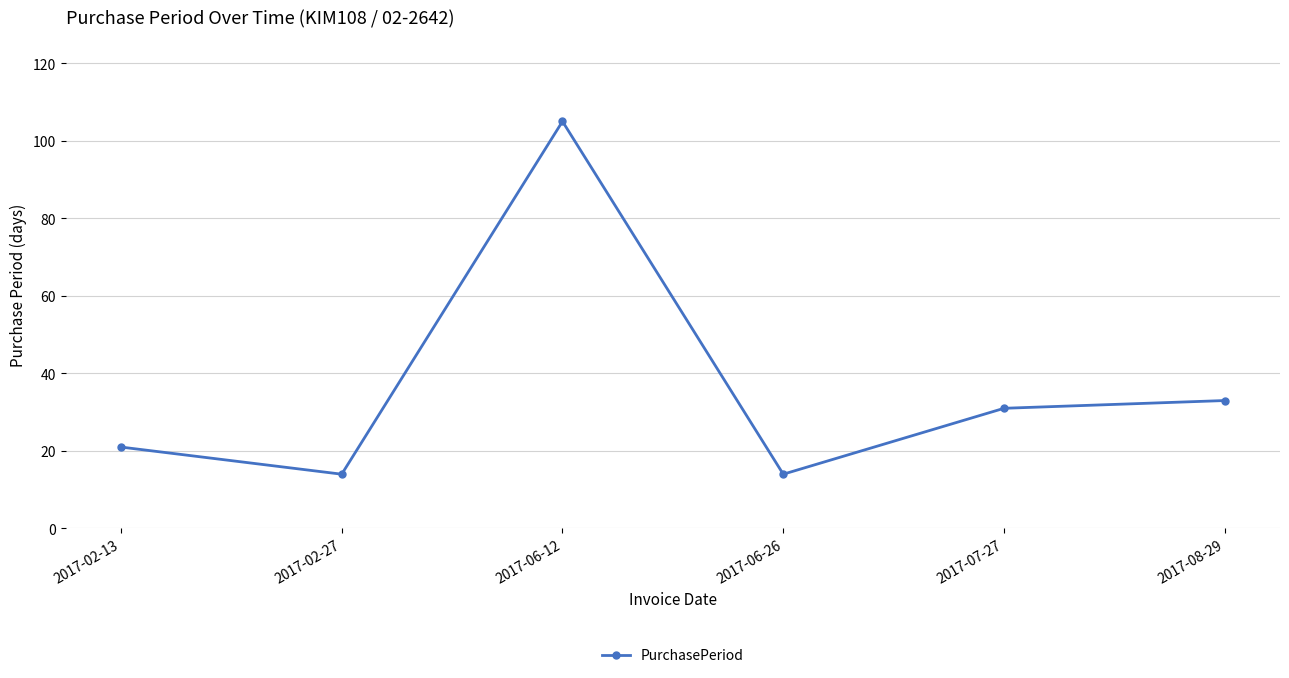

What is the difference between the second highest and minimum values?

19